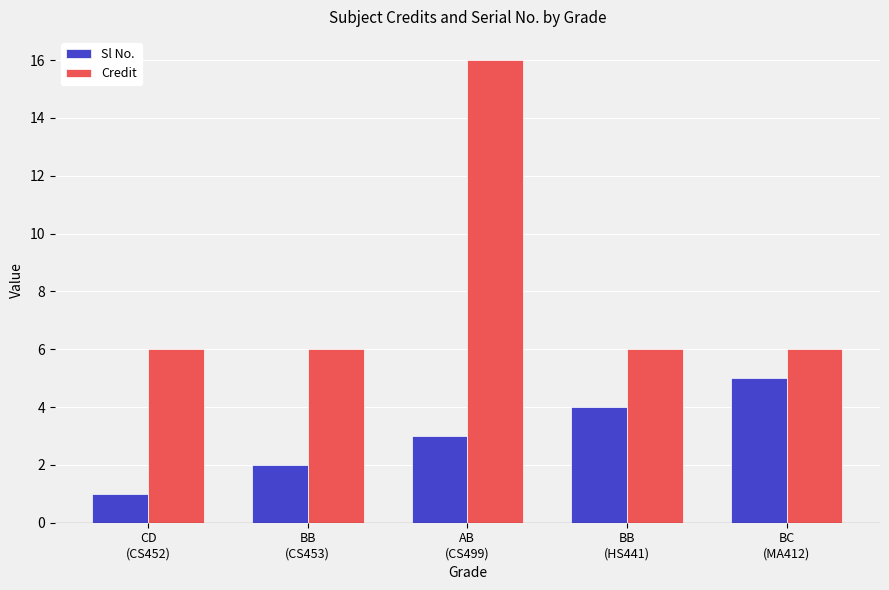

Which label corresponds to the largest value in the chart?

AB
(CS499)